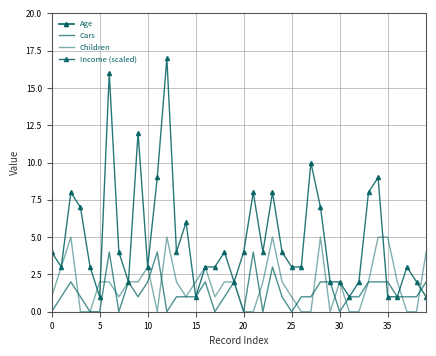

True or false: Income (scaled) and Age cross at least once.

False